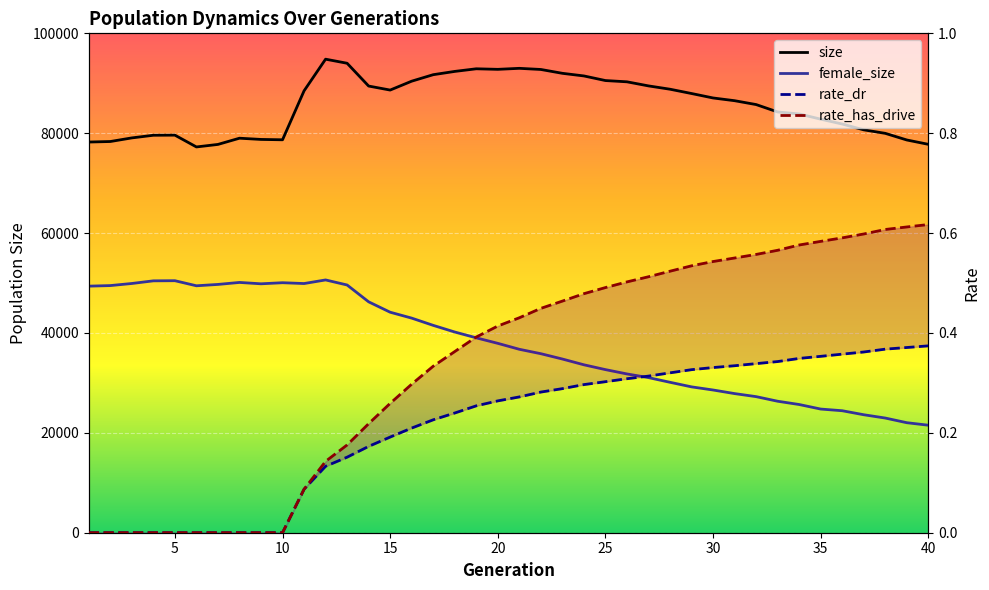

What is the value of the rate_dr point at the 25th from the left?

0.3